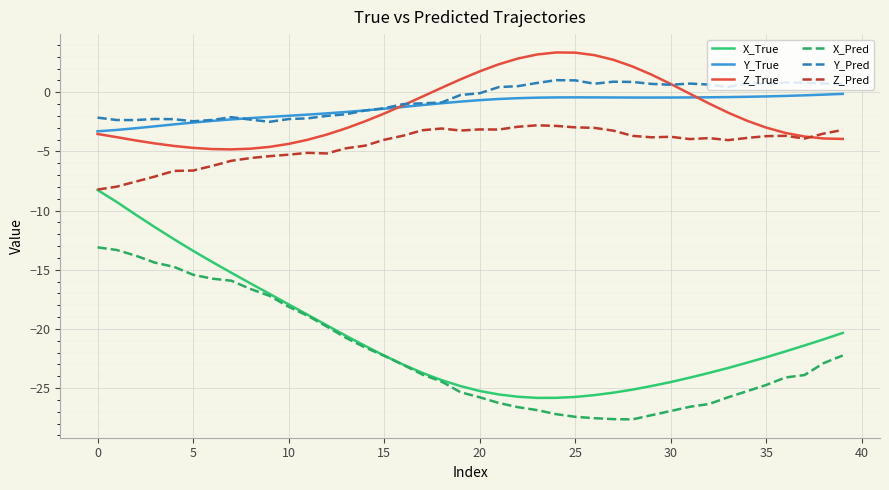

True or false: Z_Pred and X_Pred intersect in this chart.

False